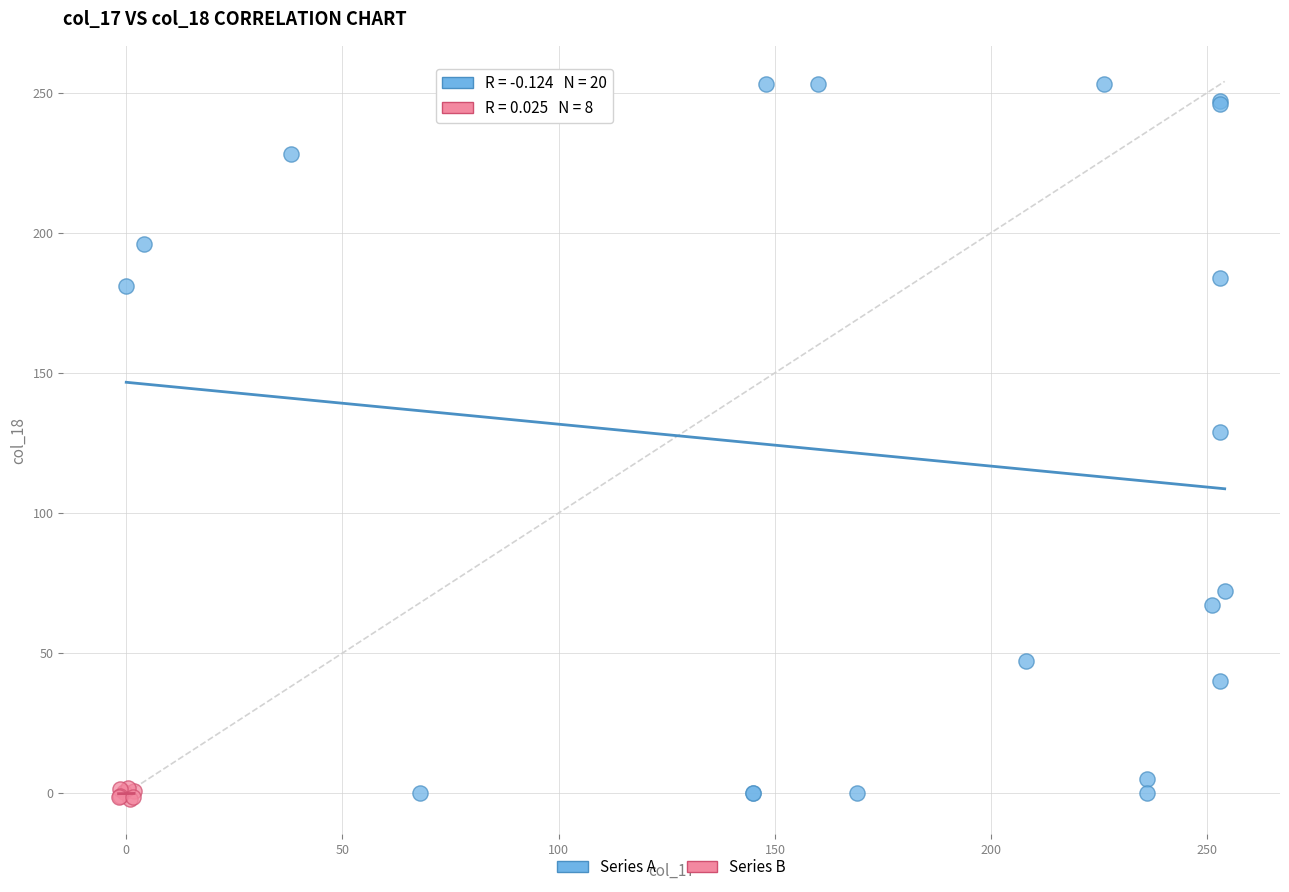

Which series reaches the maximum Y coordinate?

Series A